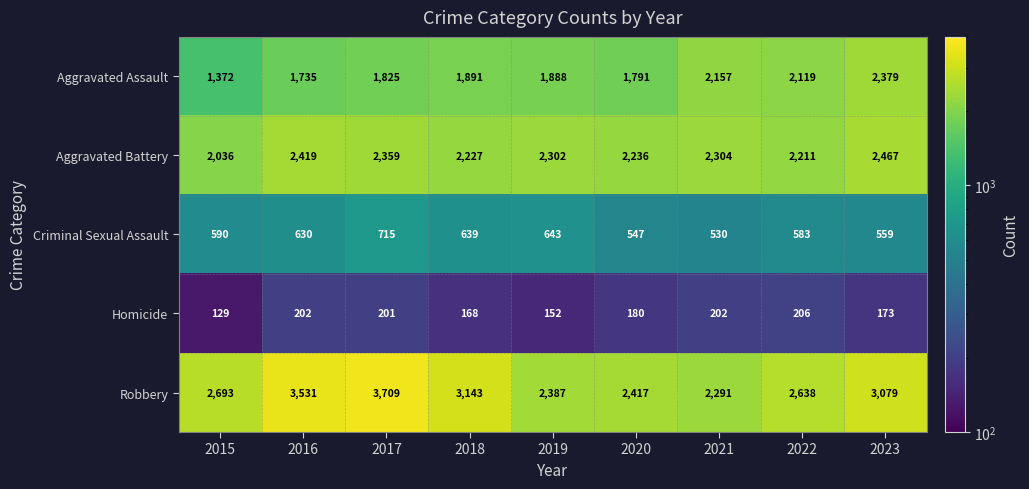

True or false: Aggravated Battery has a value of 1477 at 2017.

False